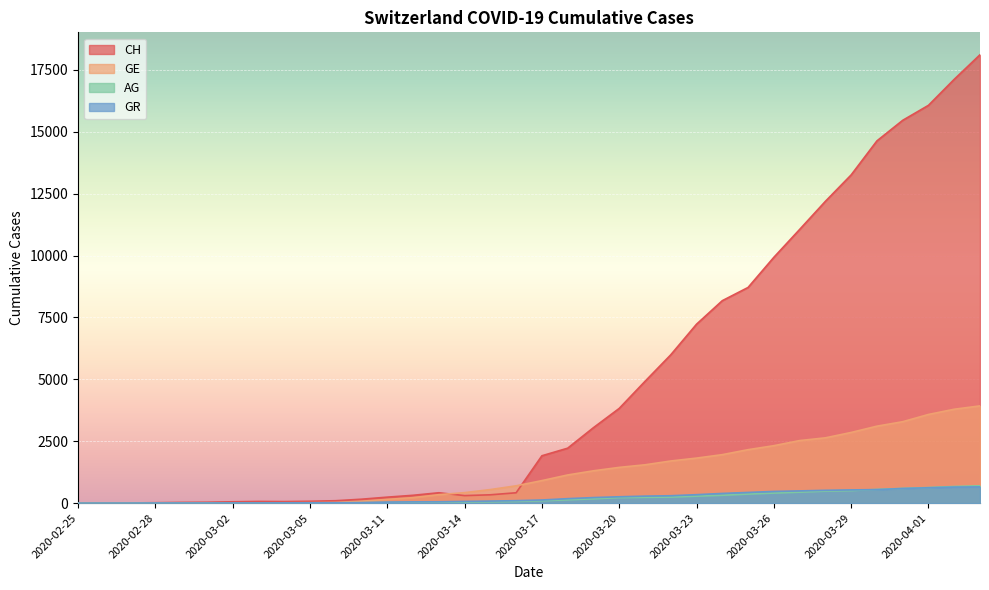

Which has a higher value, 2020-03-20 or 2020-03-12?

2020-03-20